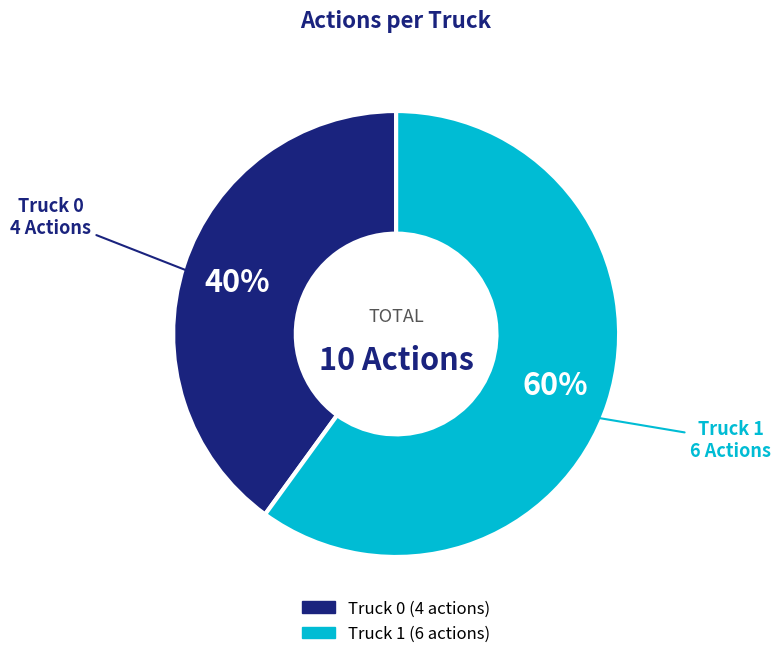

Which slice is the largest?

Truck 1